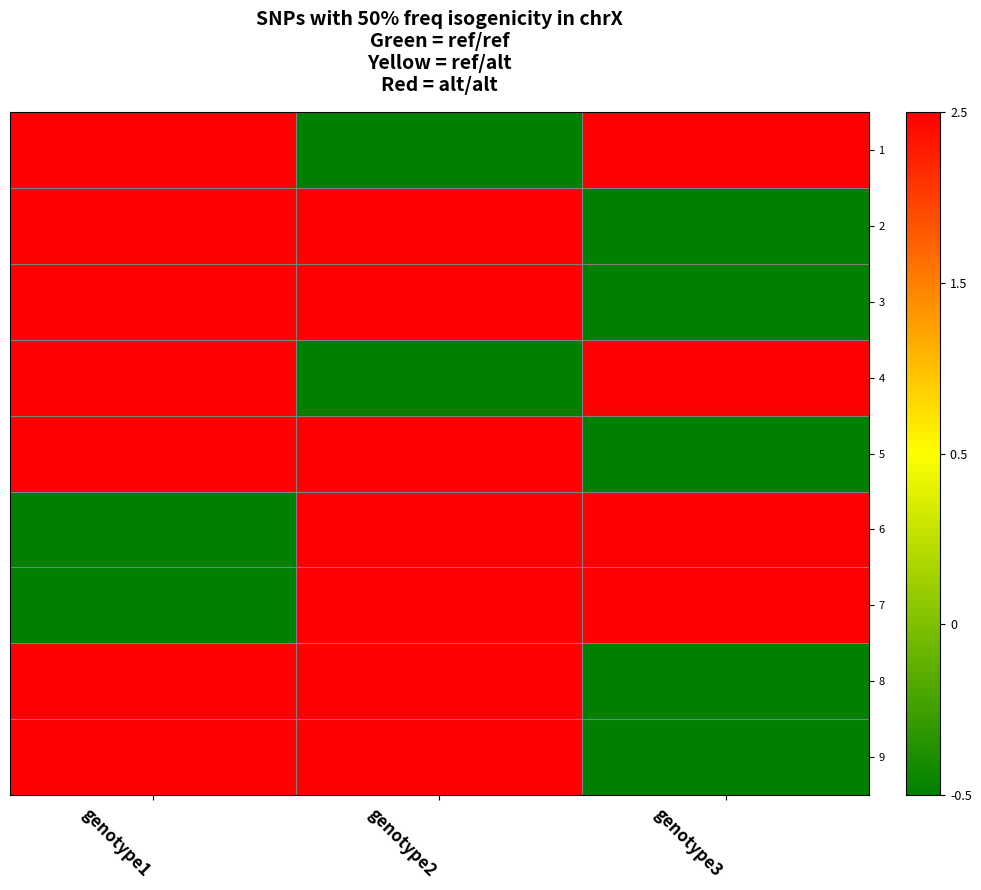

List the series in order of their peak value, highest first.

1, 2, 3, 4, 5, 6, 7, 8, 9